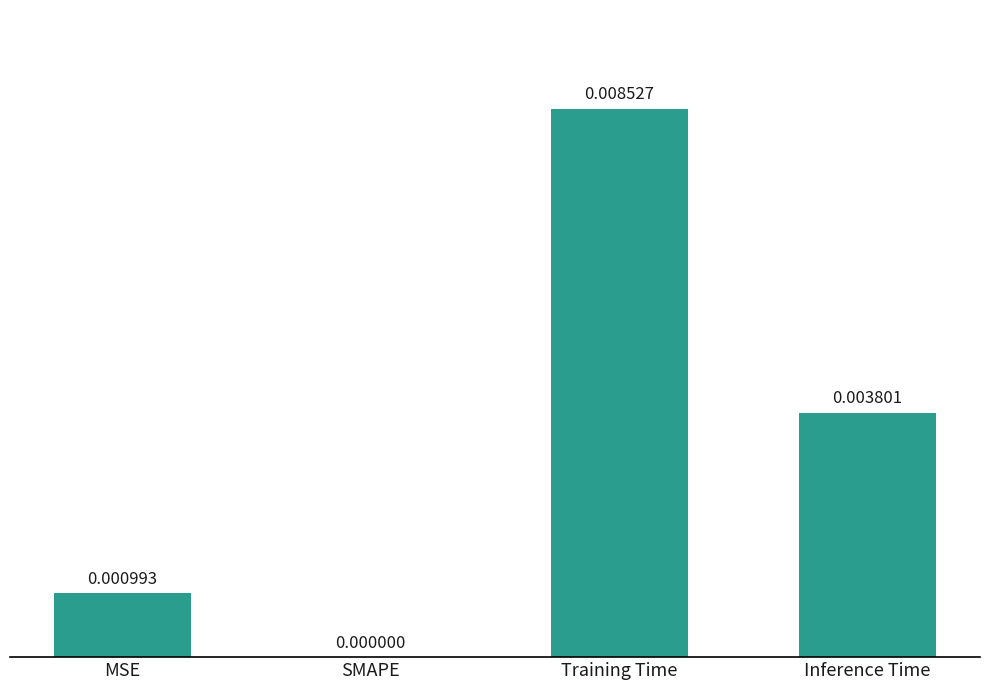

How many categories are shown in the chart?

4